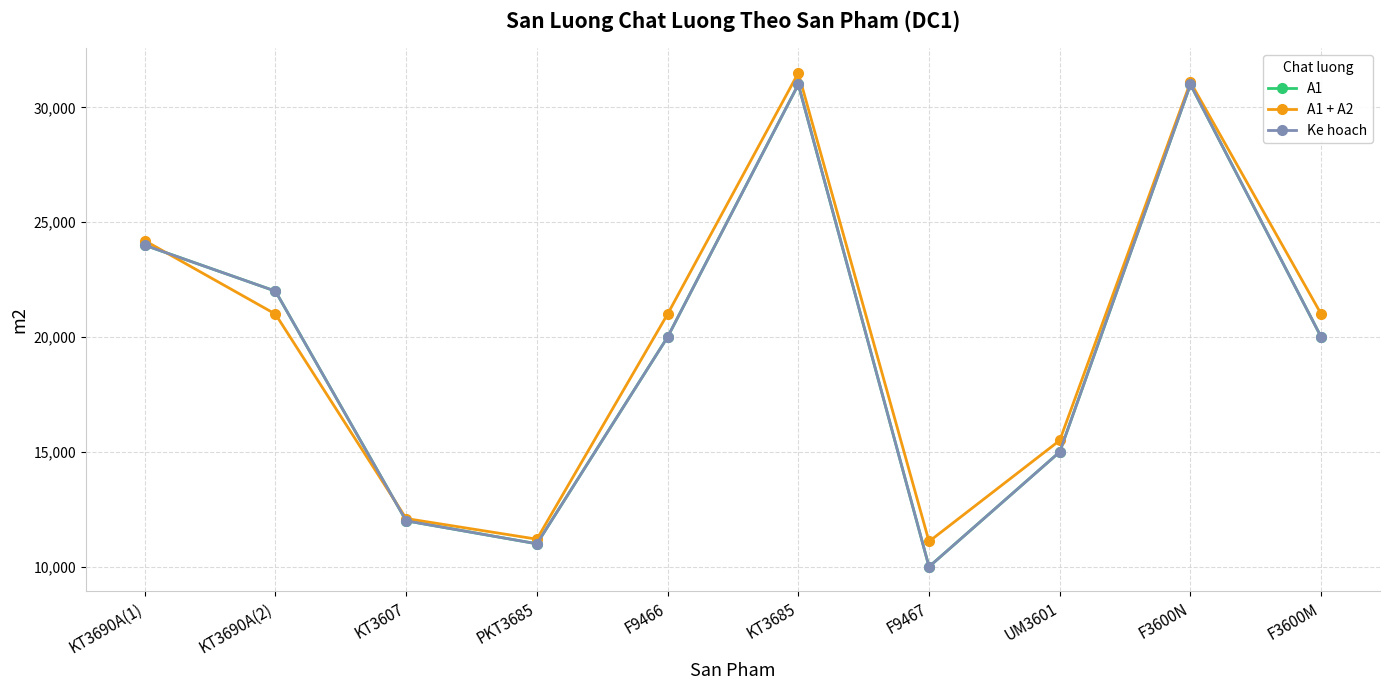

Does the chart have visible grid lines?

Yes